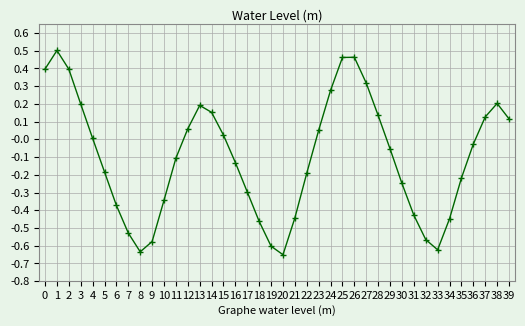

How many points are higher than both their immediate neighbors (excluding endpoints)?

4